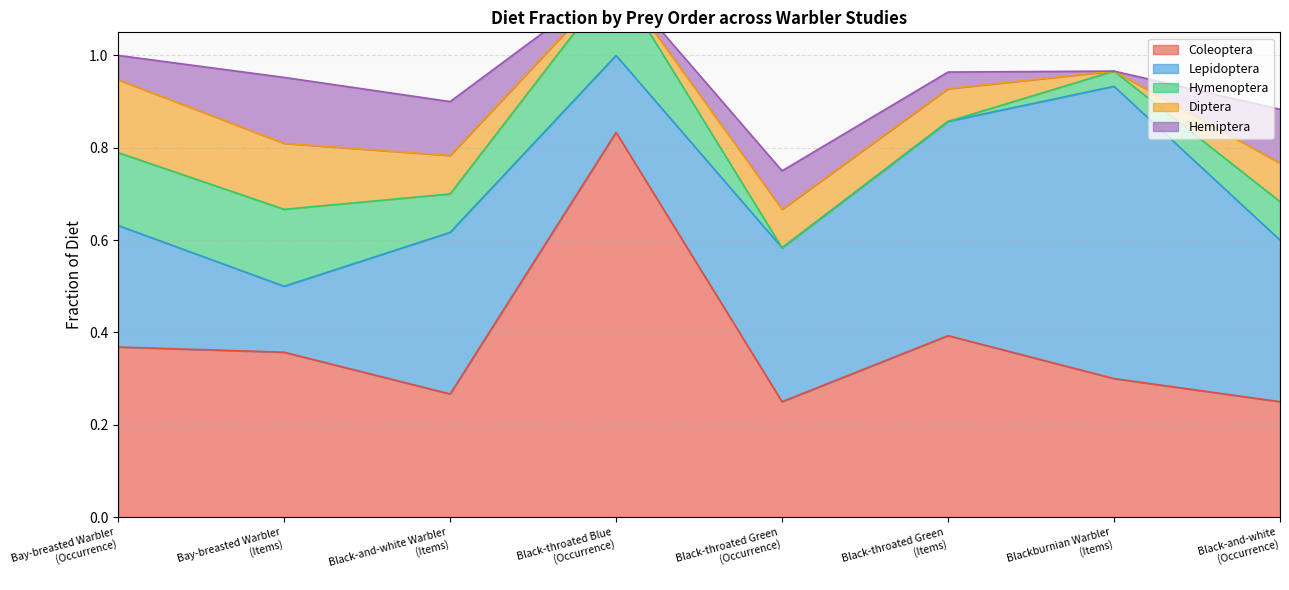

Does the chart have visible grid lines?

Yes